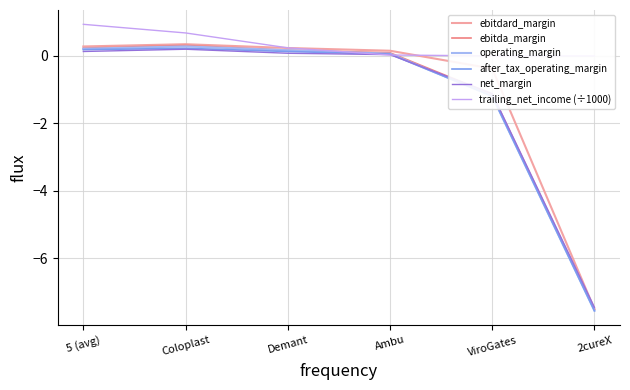

What is the smallest value displayed?

-7.6